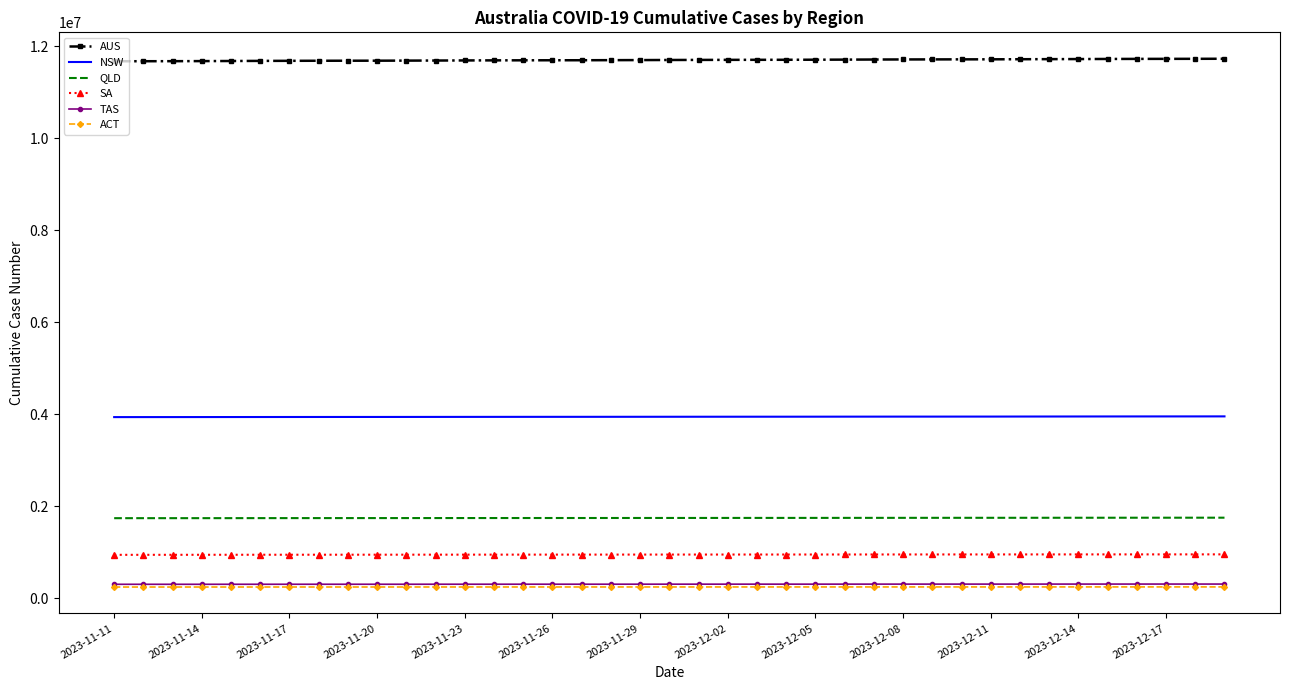

True or false: AUS and TAS cross at least once.

False